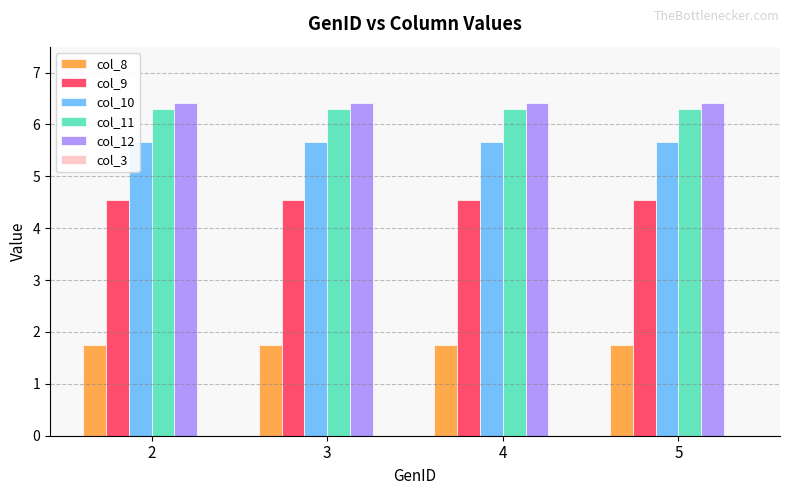

What is the difference between the highest and lowest values at 4?

4.7